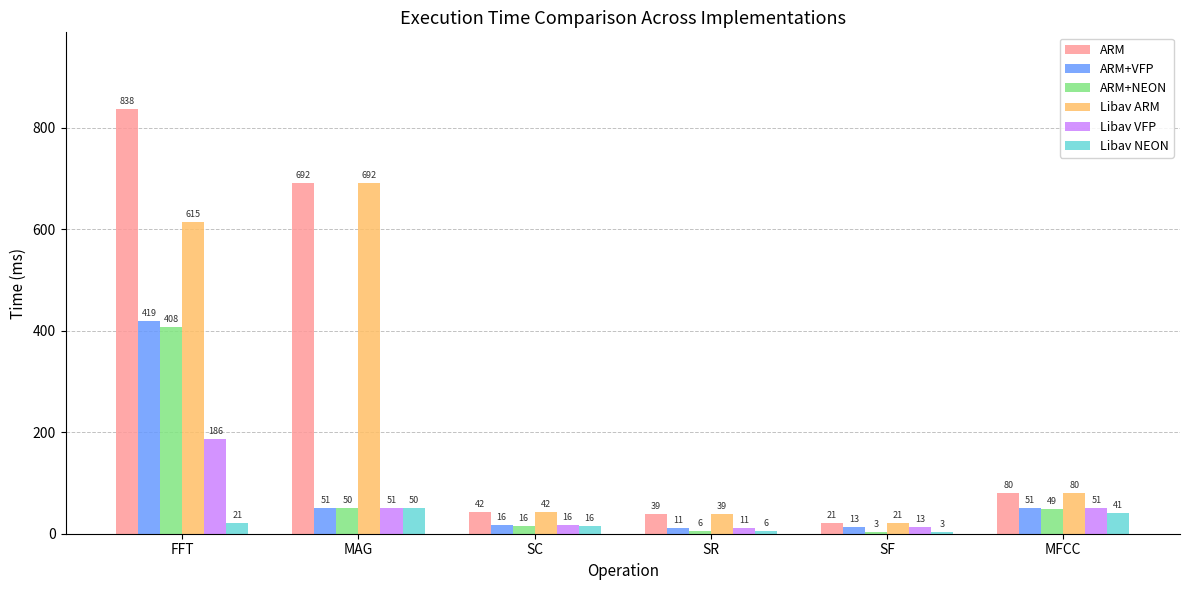

What is the value of the Libav NEON bar at the 2nd from the left?

49.8